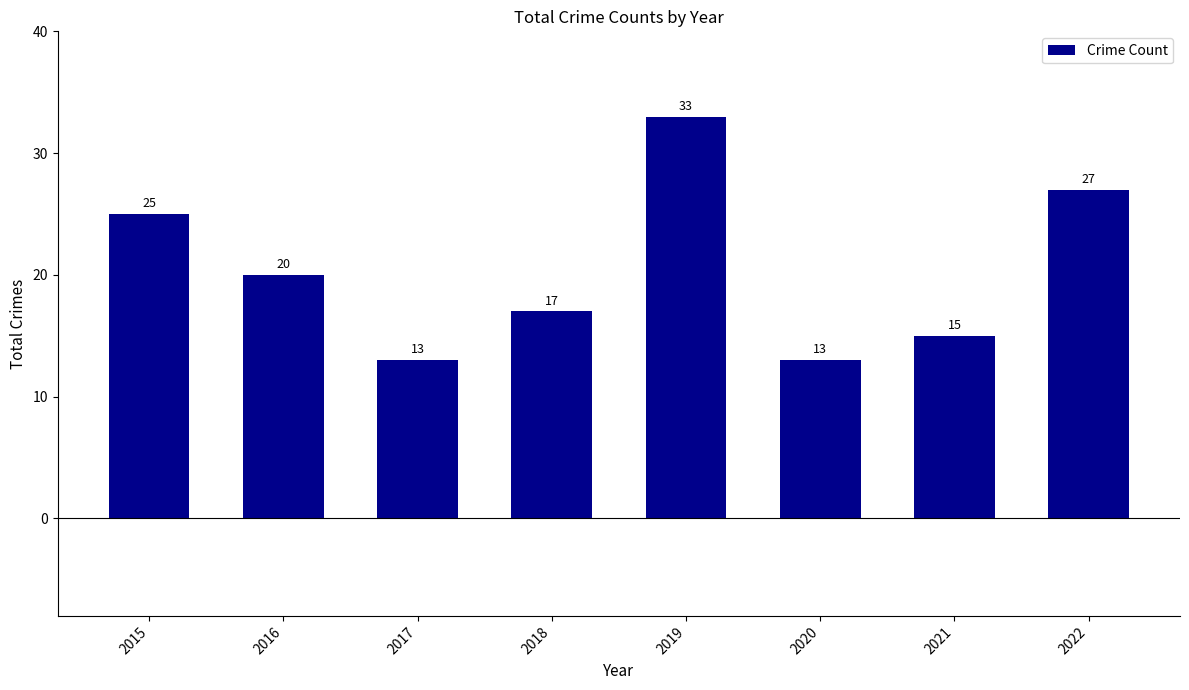

Approximately how many times larger is the value at 2020 compared to 2017?

1.0